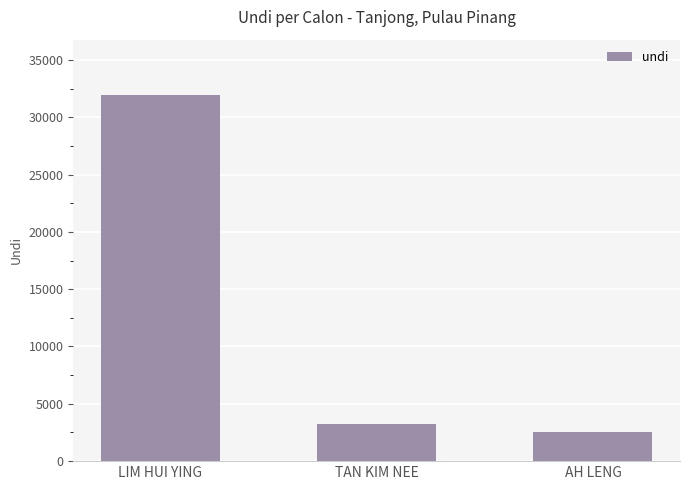

Are the bars grouped side by side (vs. stacked)?

No